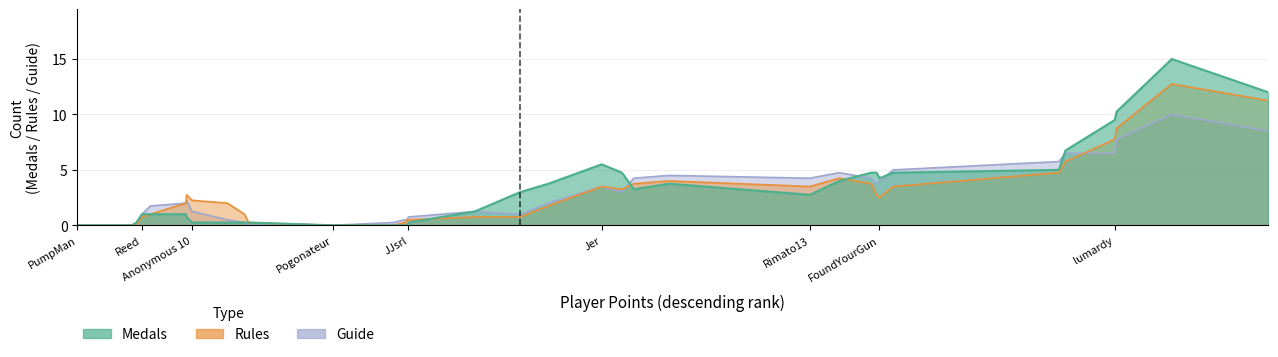

What position from the left is SidedWilliams?

34